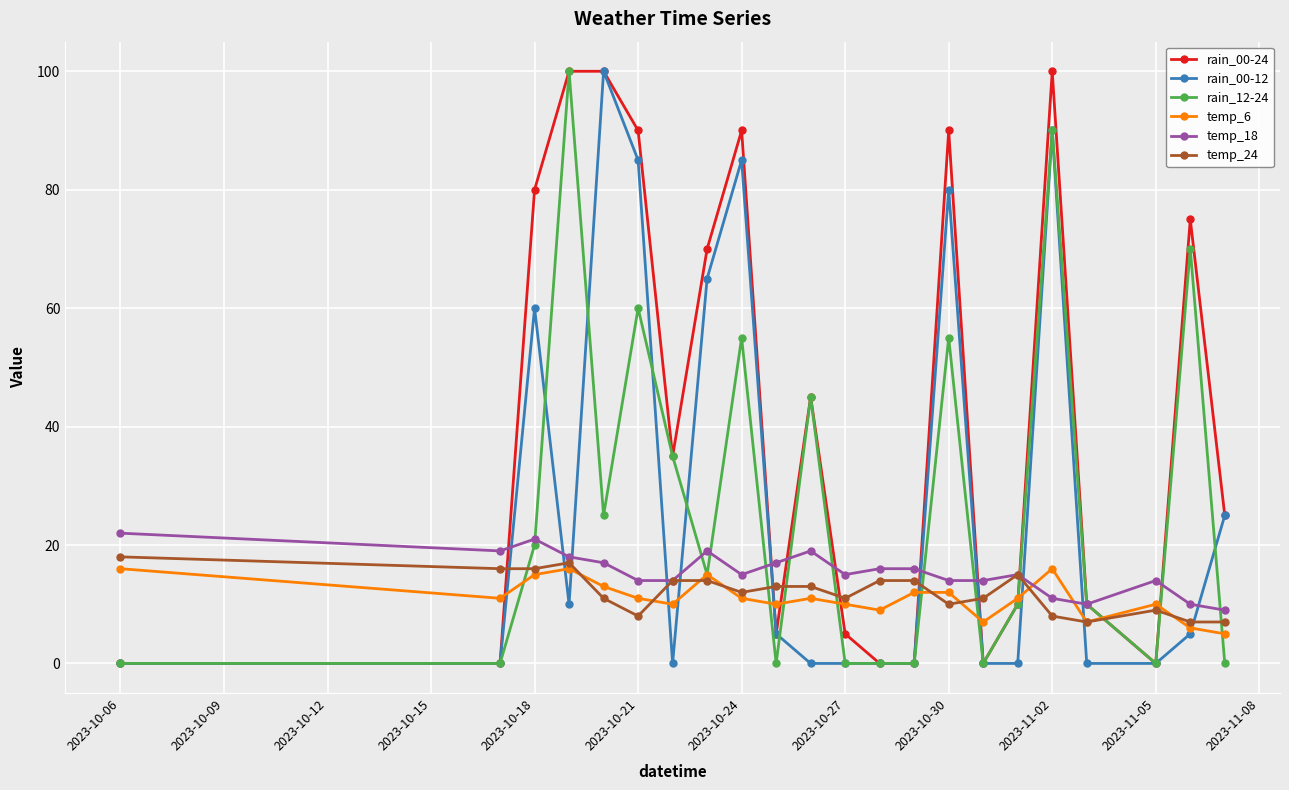

True or false: rain_00-24 has more than 1 interior local peaks.

True